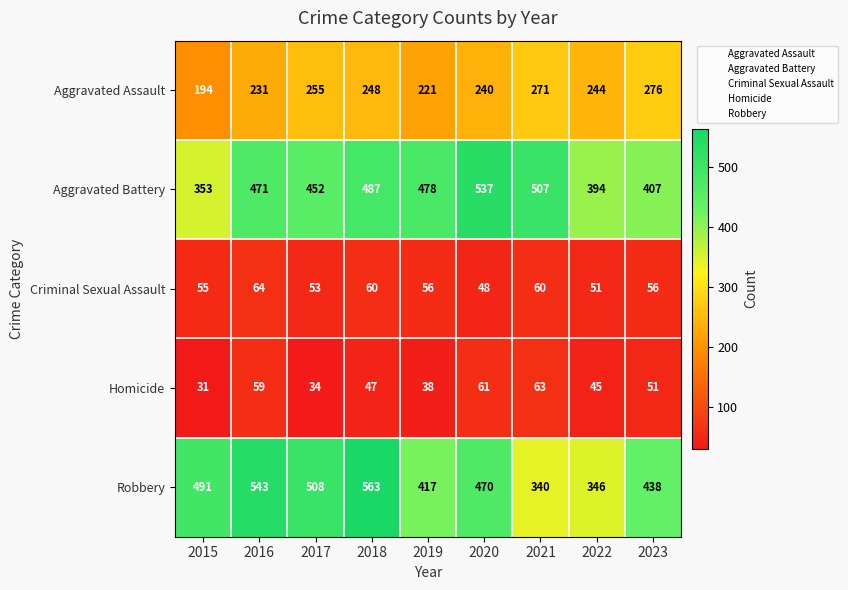

At which category does the chart reach its minimum across all series?

2015